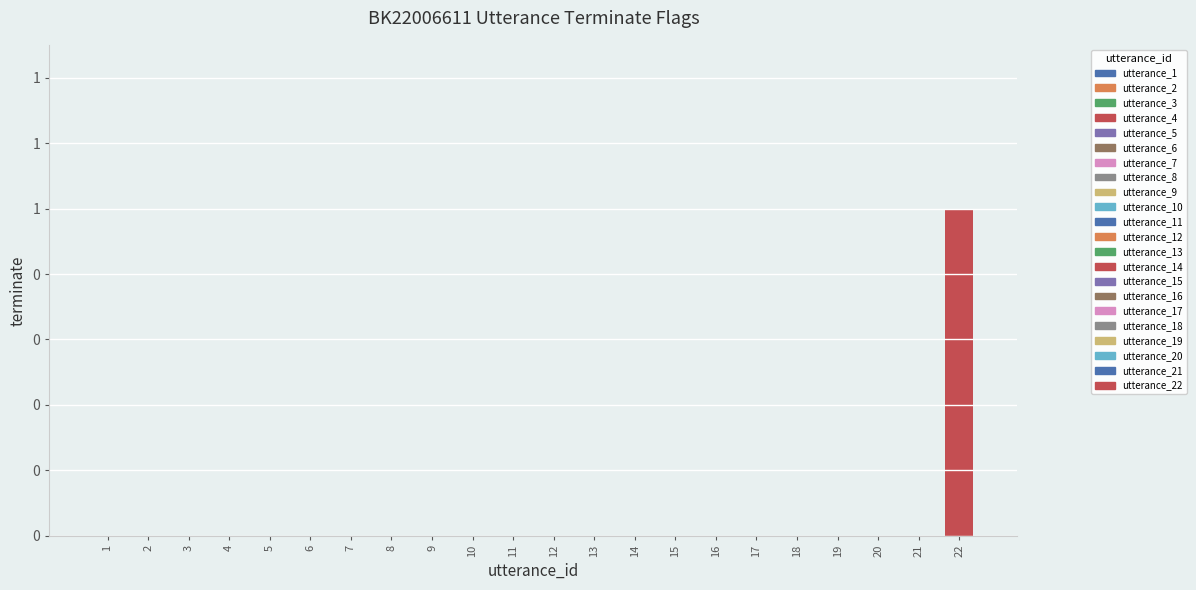

At which category does the chart reach its peak across all series?

22